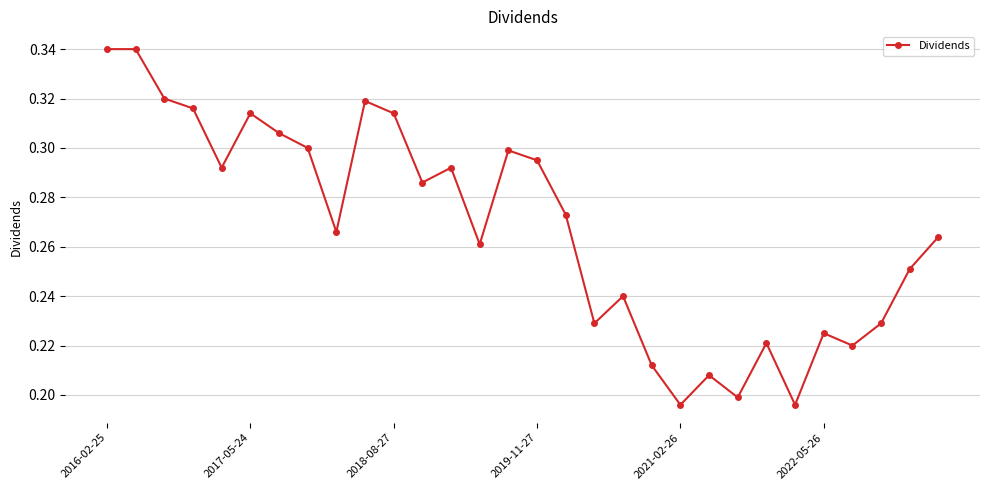

Count the values in the range 0 to 1.

30